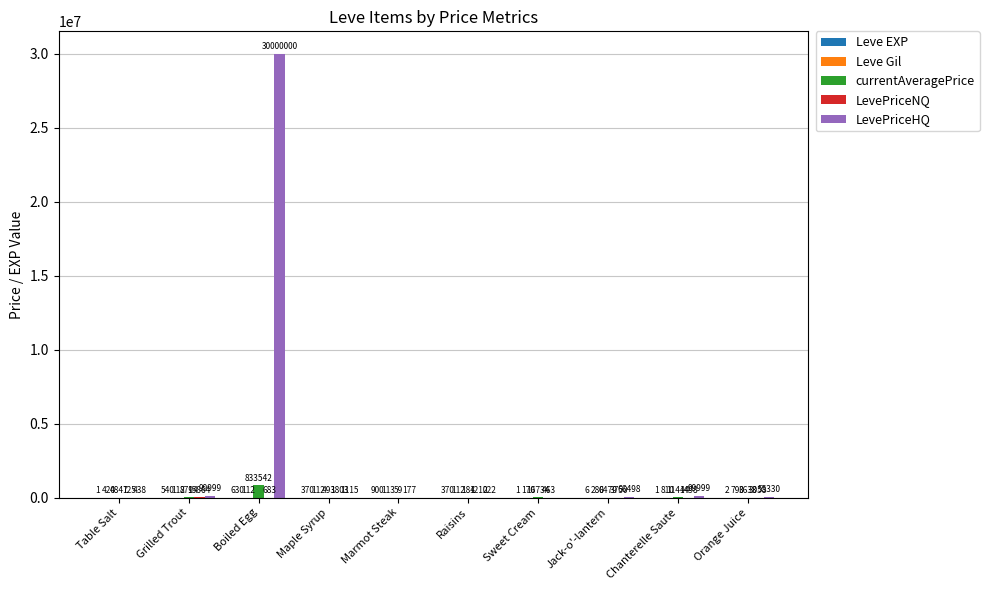

Are the bars horizontal?

No